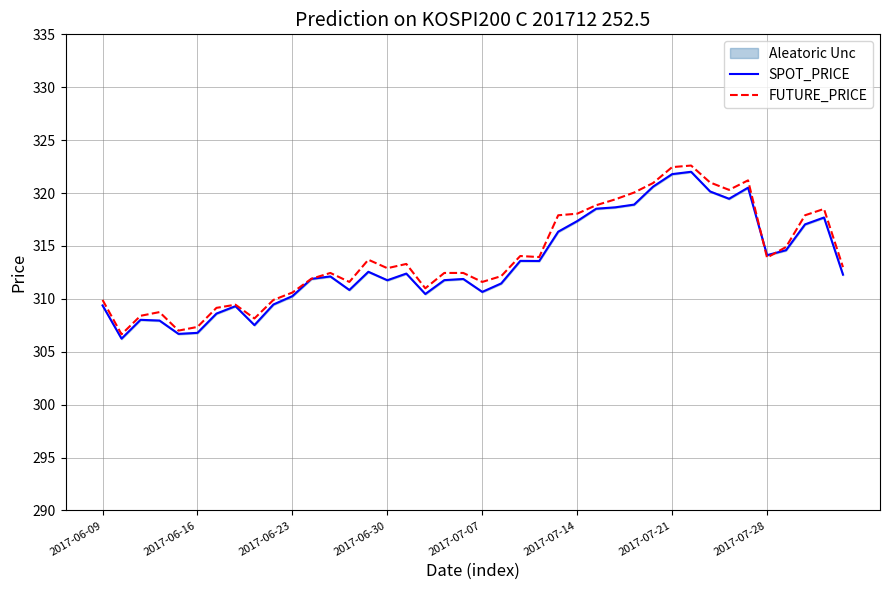

Does the chart have visible grid lines?

Yes